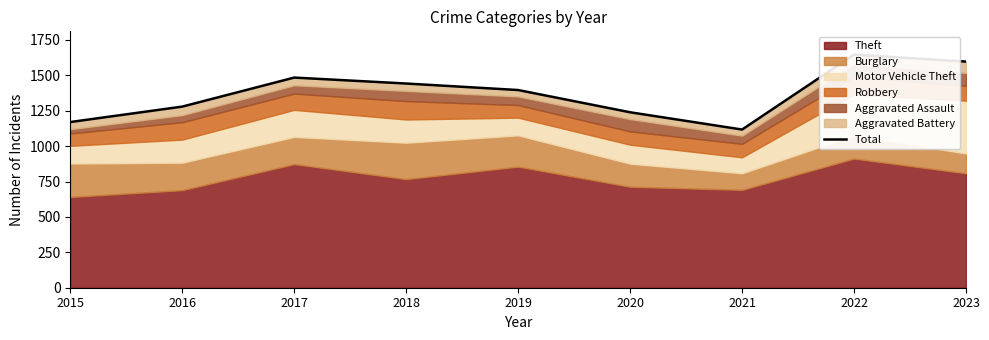

Where does the data first go above 1396?

2017